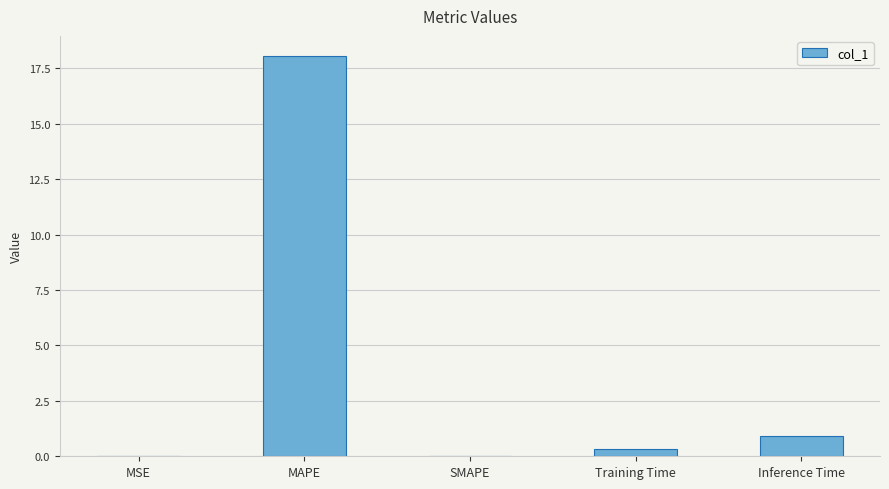

What is the sum of all values?

19.3